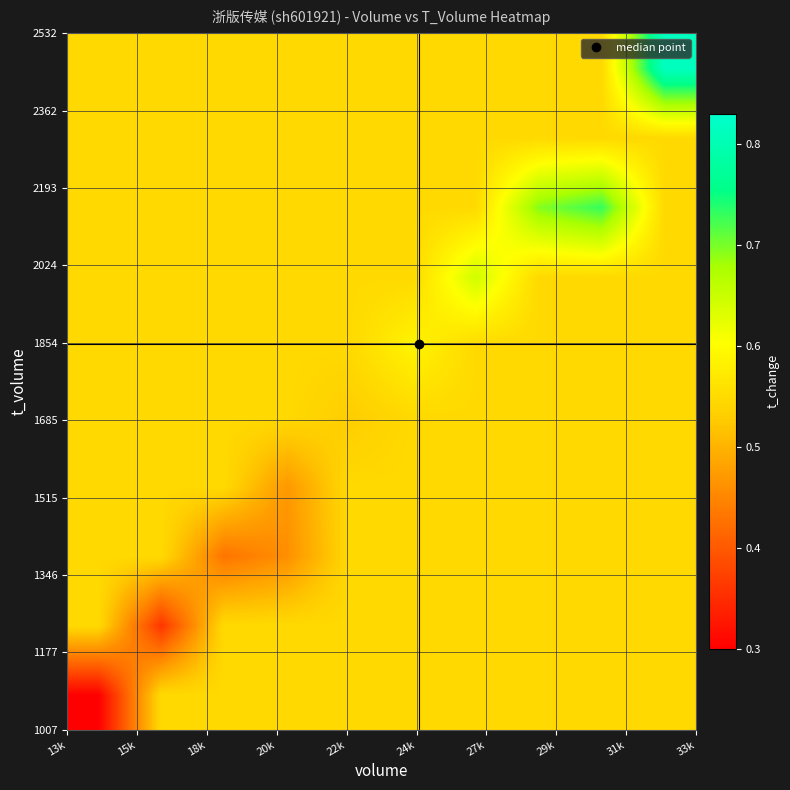

What is the smallest value displayed?

0.3